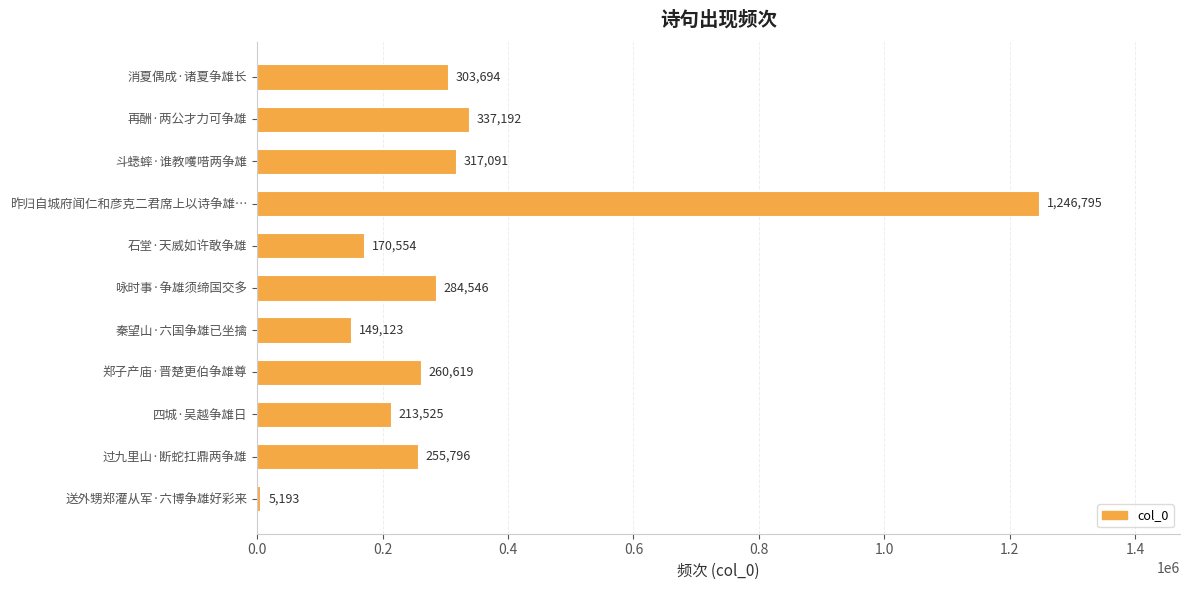

Count the number of data series in this chart.

1